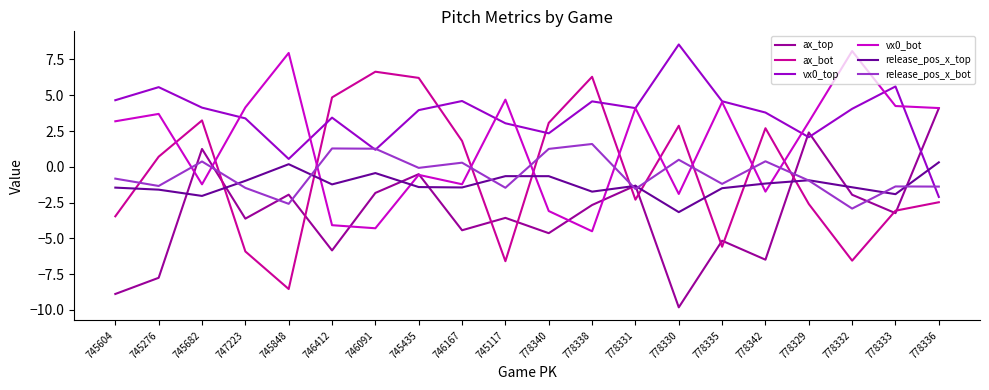

Which series has the largest total across all categories?

vx0_top